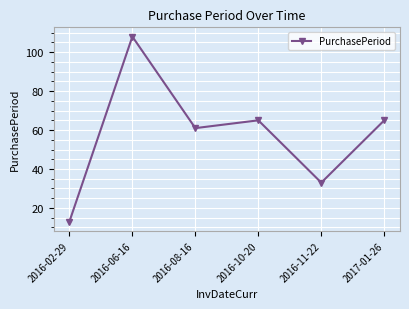

What is the label of the 5th point from the left?

2016-11-22